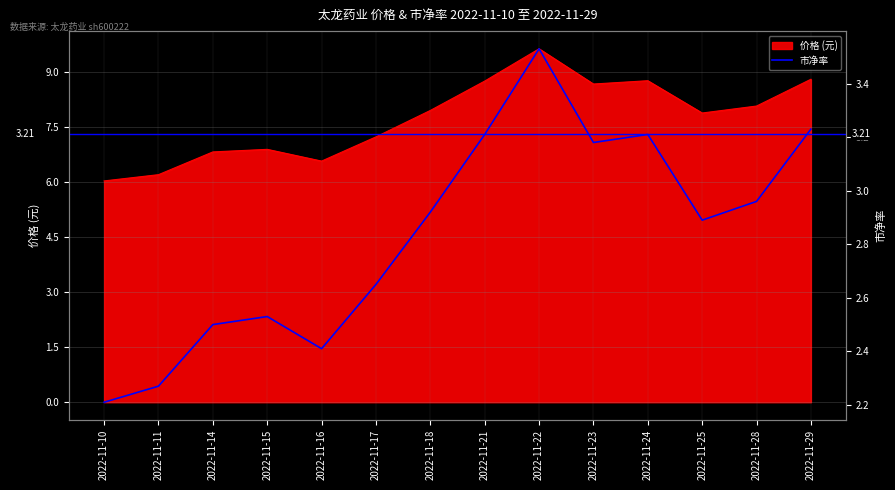

Rank the categories by value from highest to lowest.

2022-11-22, 2022-11-29, 2022-11-21, 2022-11-24, 2022-11-23, 2022-11-28, 2022-11-18, 2022-11-25, 2022-11-17, 2022-11-15, 2022-11-14, 2022-11-16, 2022-11-11, 2022-11-10